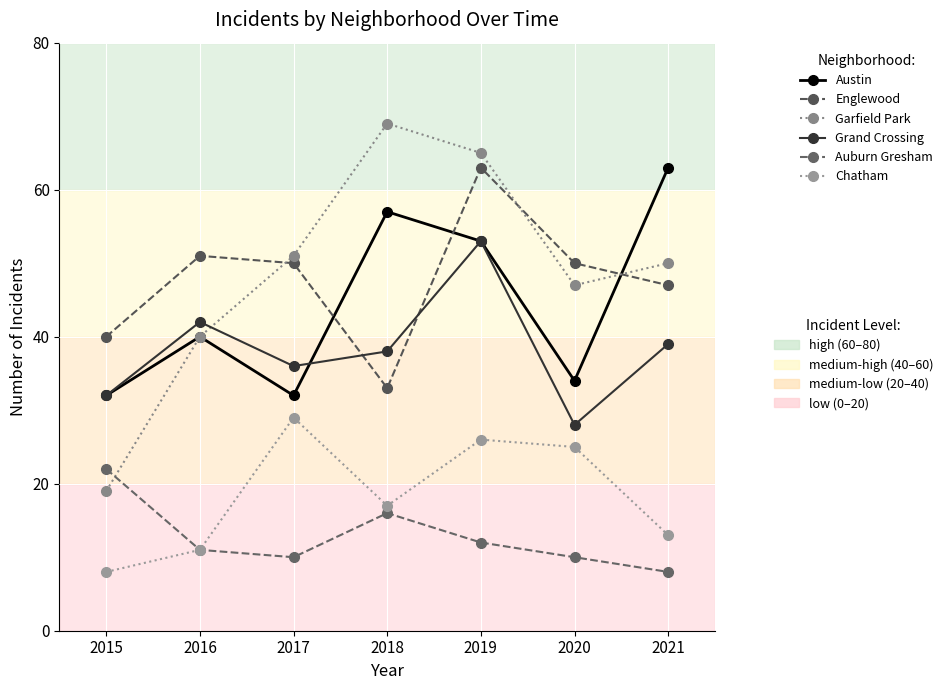

The value of Auburn Gresham at 2020 is 10. True or false?

True